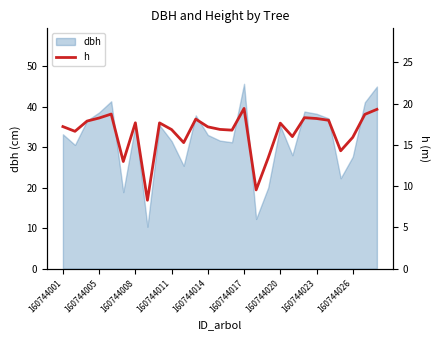

What is the sum of all values?

445.0